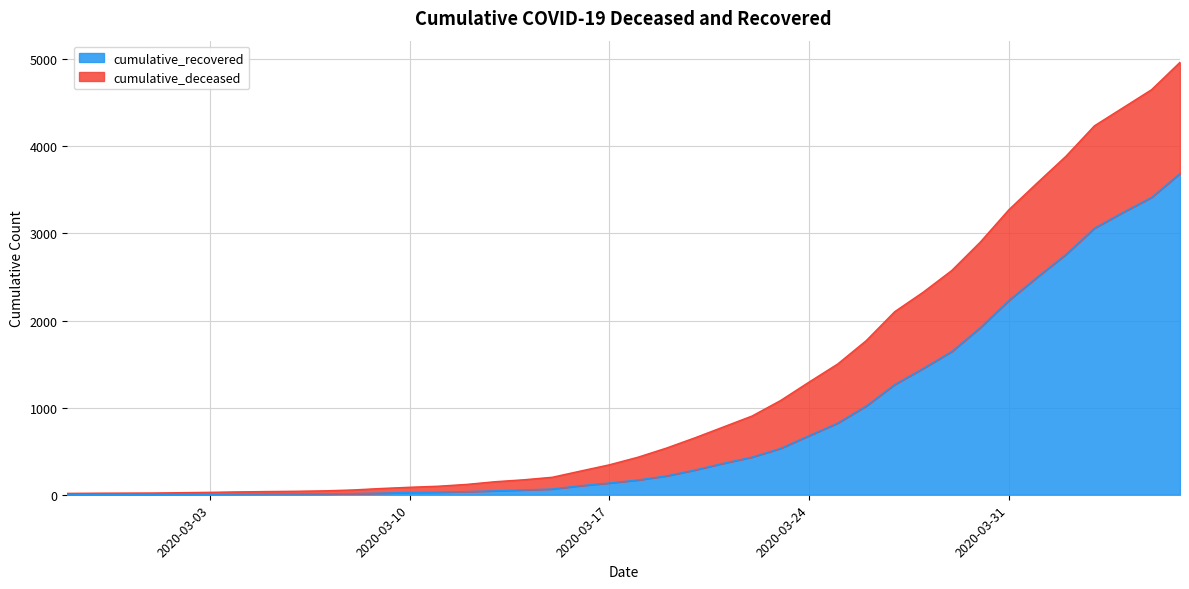

Is it true that the value at 2020-02-27 is 3?

False